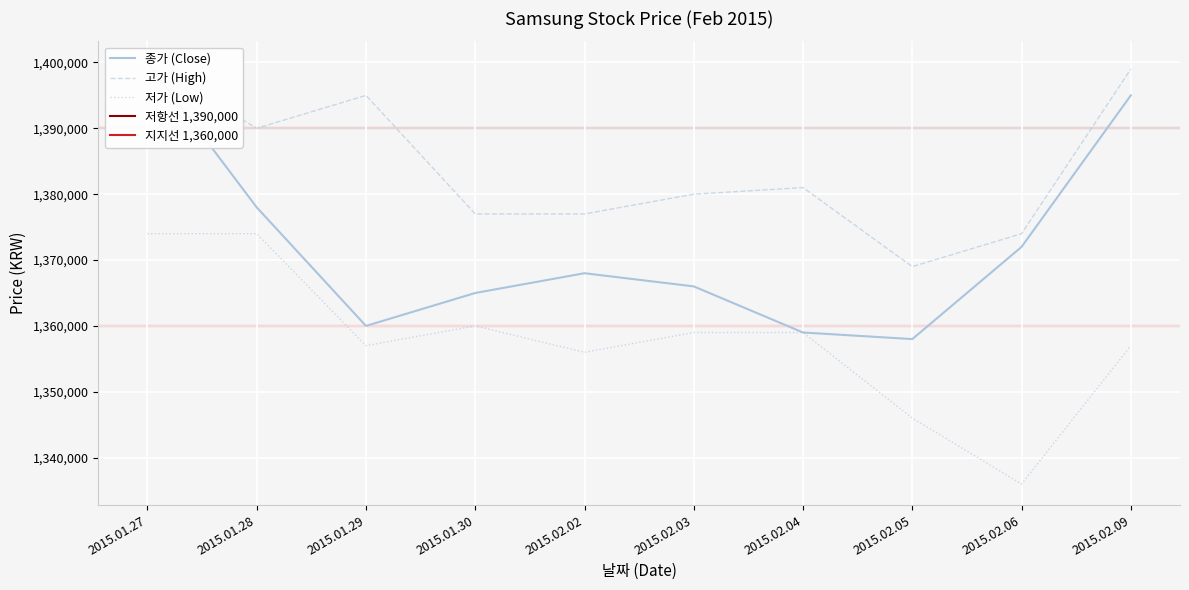

True or false: 종가 and 저가 cross at least once.

False